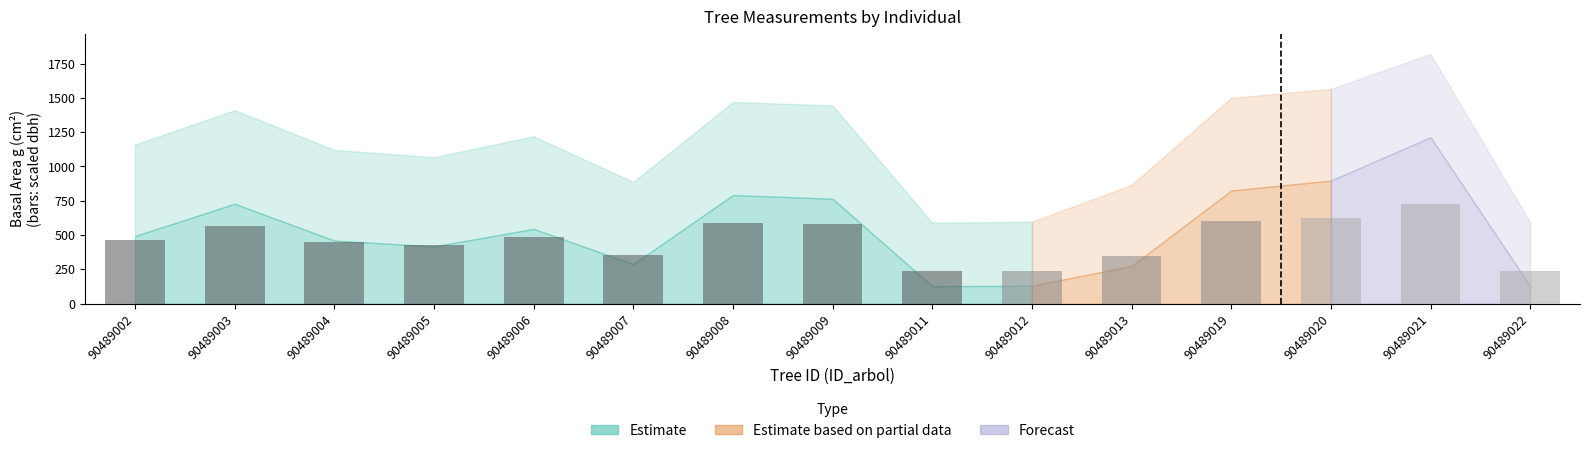

Is it true that the value at 90489002 is 786.9?

False